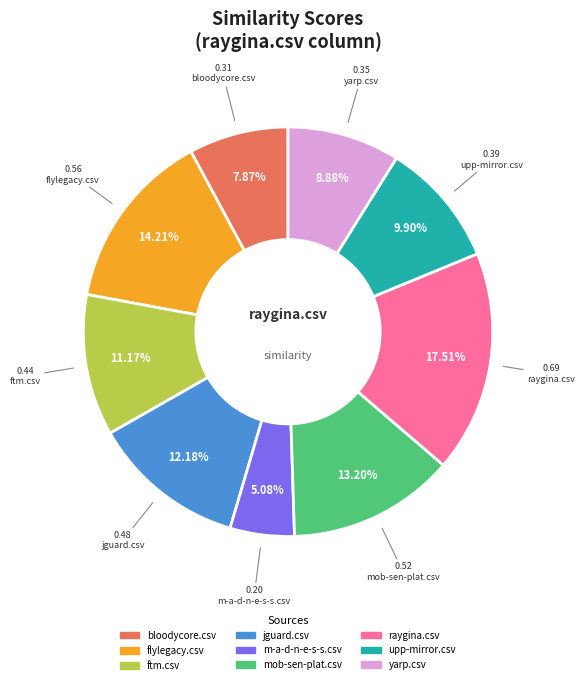

What percentage is the flylegacy.csv slice, to the nearest percent?

14%